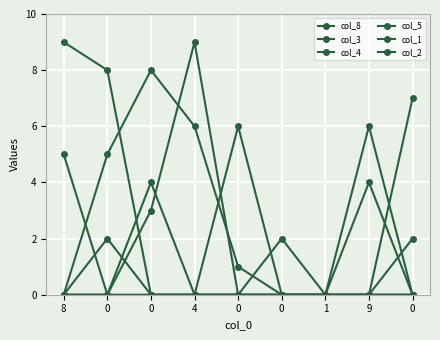

Is it true that col_1 equals 5 at 8?

True